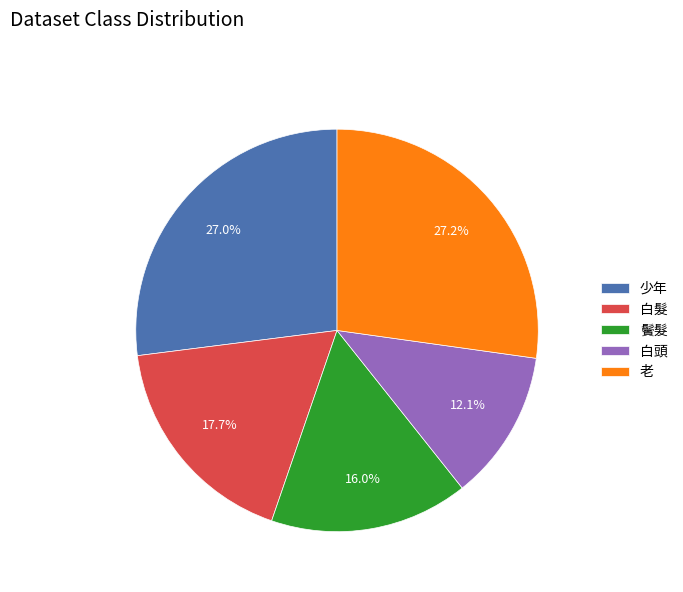

True or false: 老 accounts for 40% of the total.

False